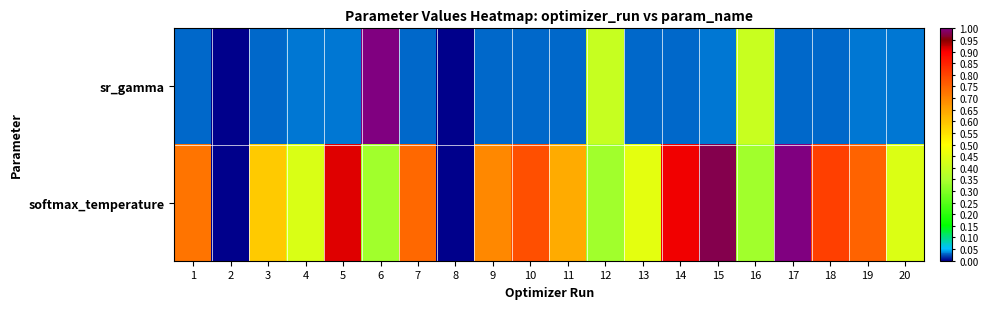

What is the difference between the highest and lowest values at 12?

0.1